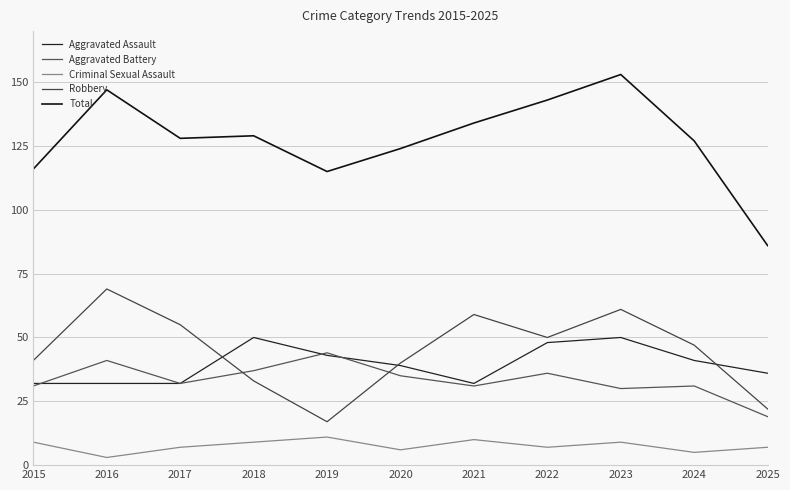

What is the sum of all Total values?

1402